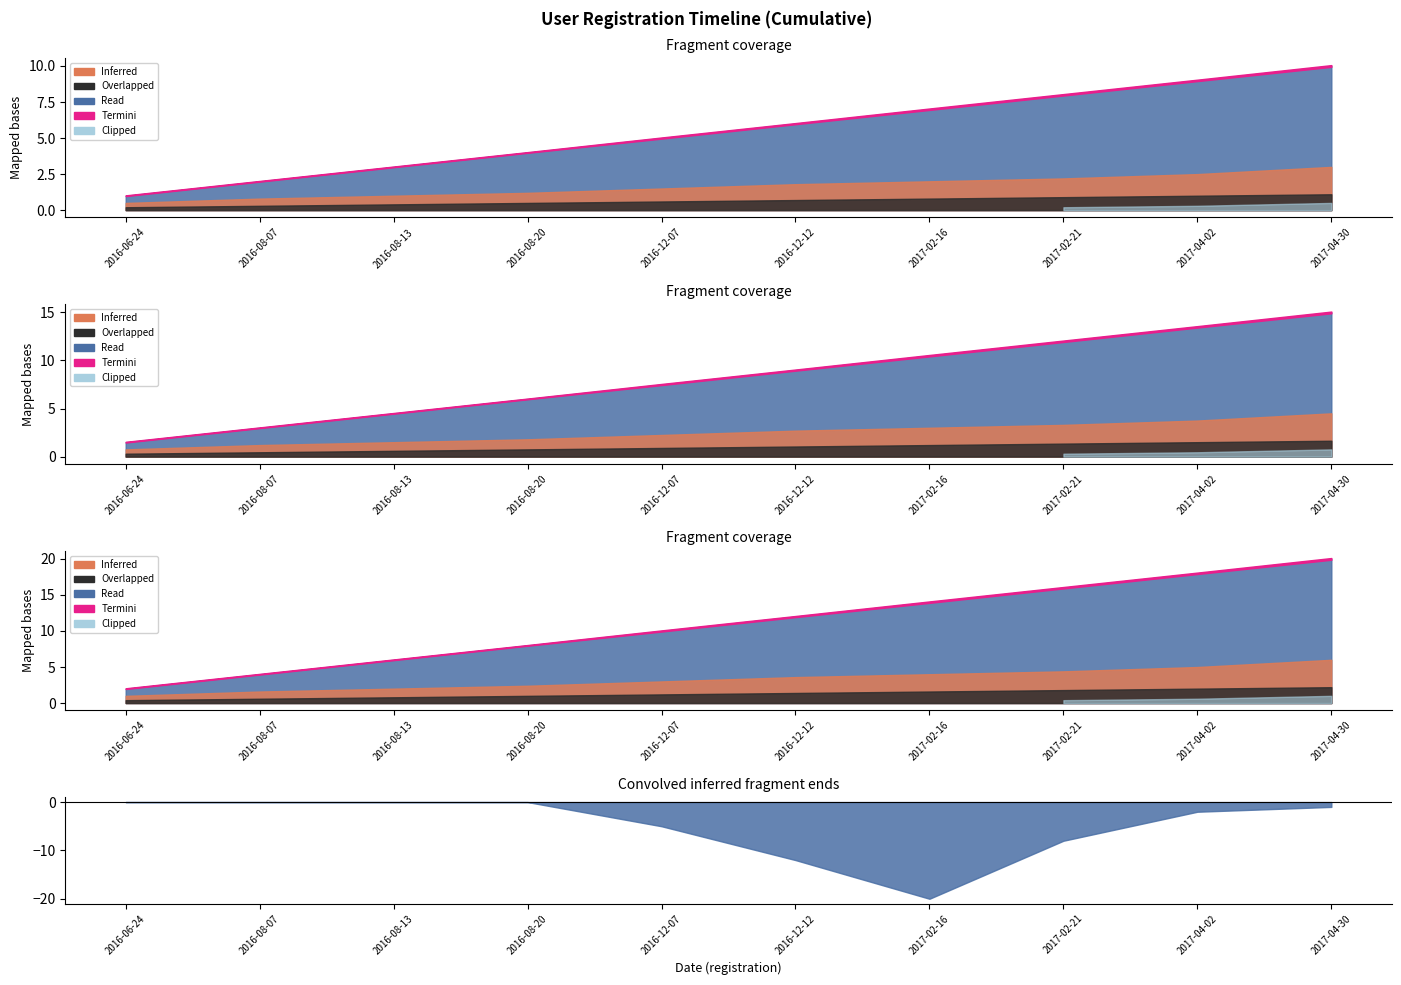

What is the label of the 8th point from the left?

2017-02-21